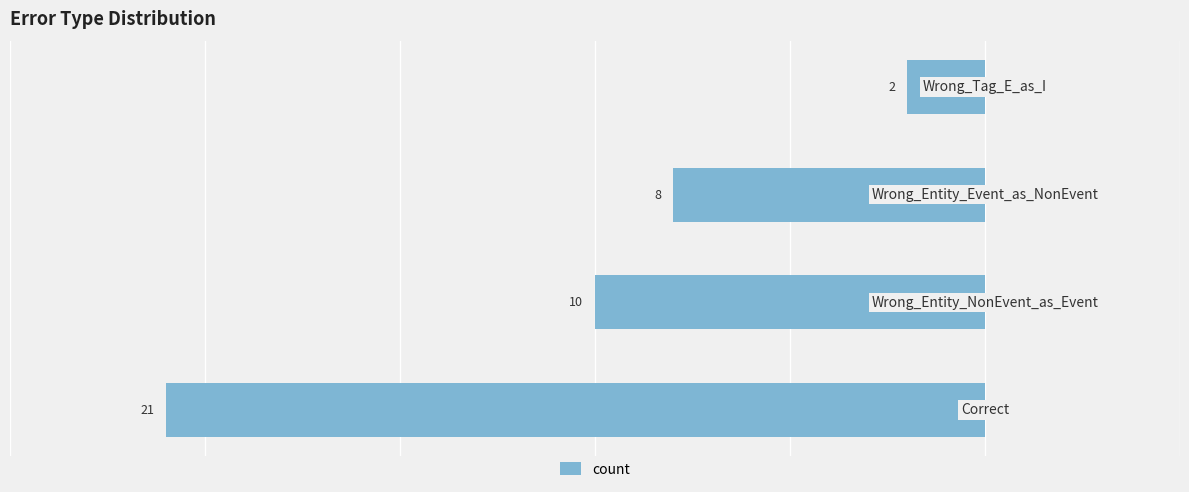

Reading right to left, what are all the values shown in this chart?

2	8	10	21